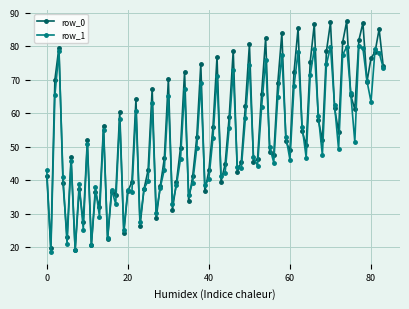

List the series in order of their peak value, highest first.

row_0, row_1